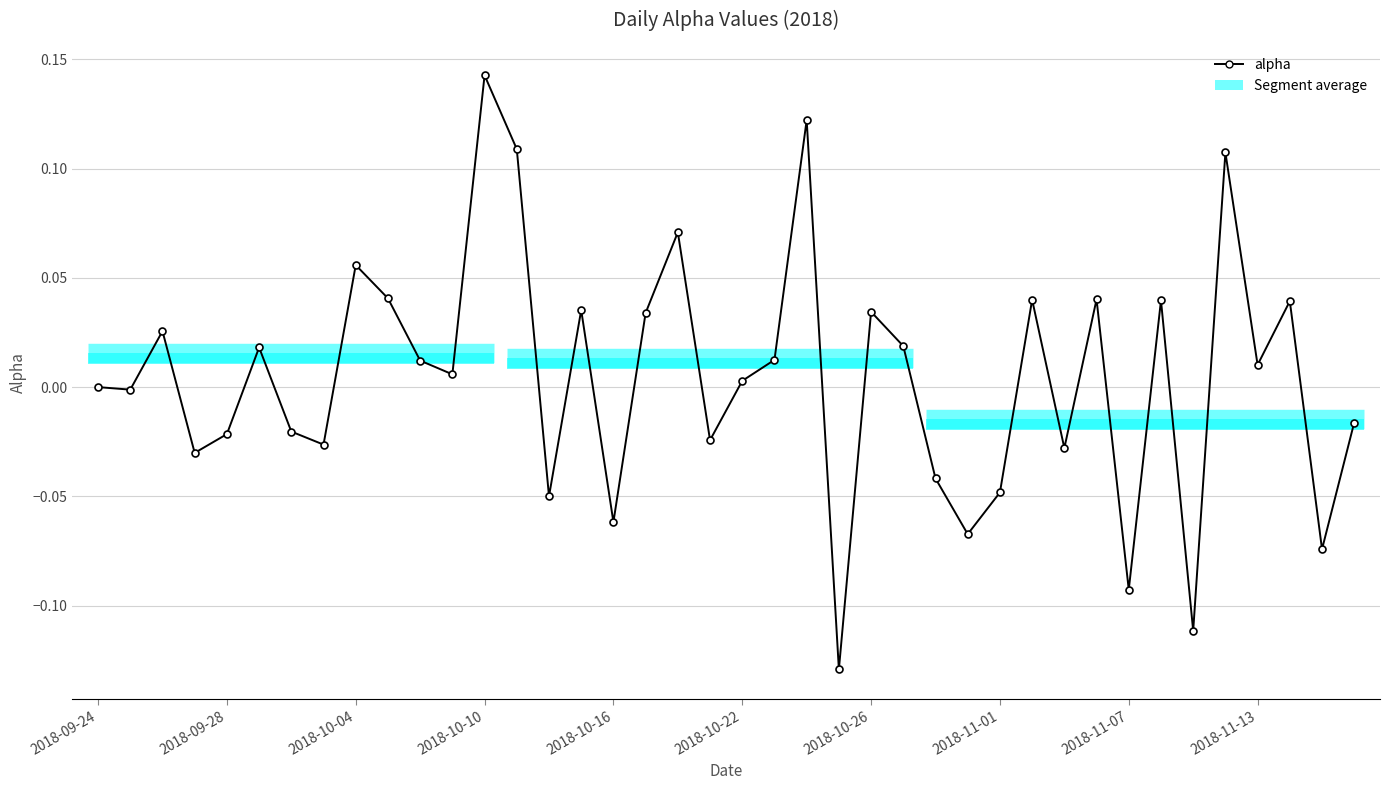

What is the difference between the maximum and minimum values?

0.3